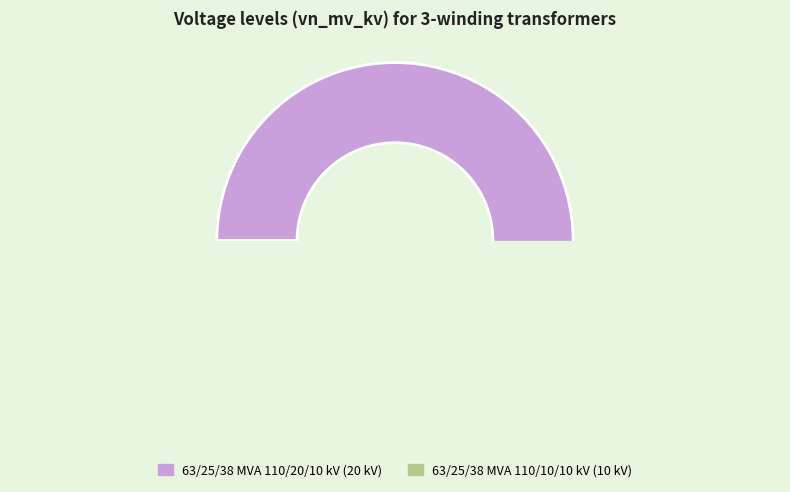

Between 63/25/38 MVA 110/10/10 kV and 63/25/38 MVA 110/20/10 kV, which is larger?

63/25/38 MVA 110/20/10 kV